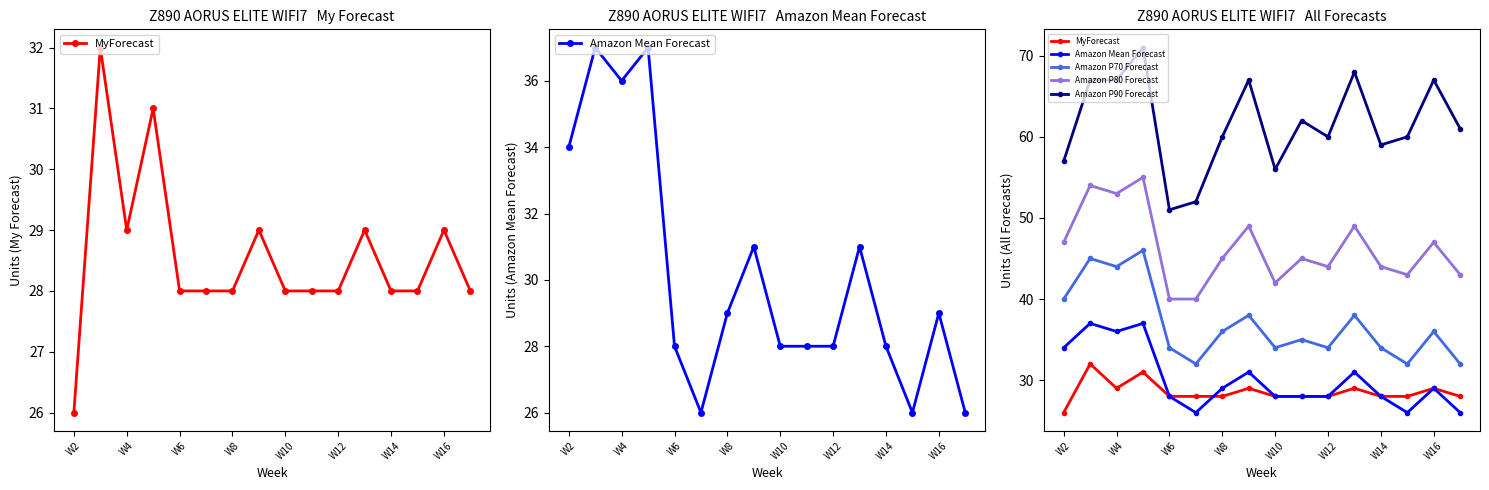

Reading left to right, extract all data points from this chart.

MyForecast: 26	32	29	31	28	28	28	29	28	28	28	29	28	28	29	28
Amazon Mean Forecast: 34	37	36	37	28	26	29	31	28	28	28	31	28	26	29	26
Amazon P70 Forecast: 40	45	44	46	34	32	36	38	34	35	34	38	34	32	36	32
Amazon P80 Forecast: 47	54	53	55	40	40	45	49	42	45	44	49	44	43	47	43
Amazon P90 Forecast: 57	67	67	71	51	52	60	67	56	62	60	68	59	60	67	61